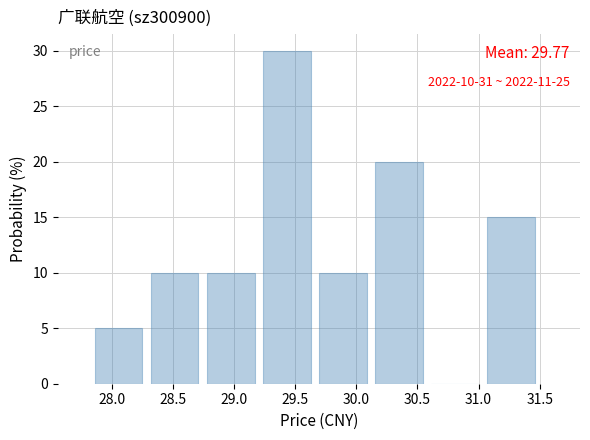

Over which range of the x-axis is the bar tallest?

29.25 to 29.70